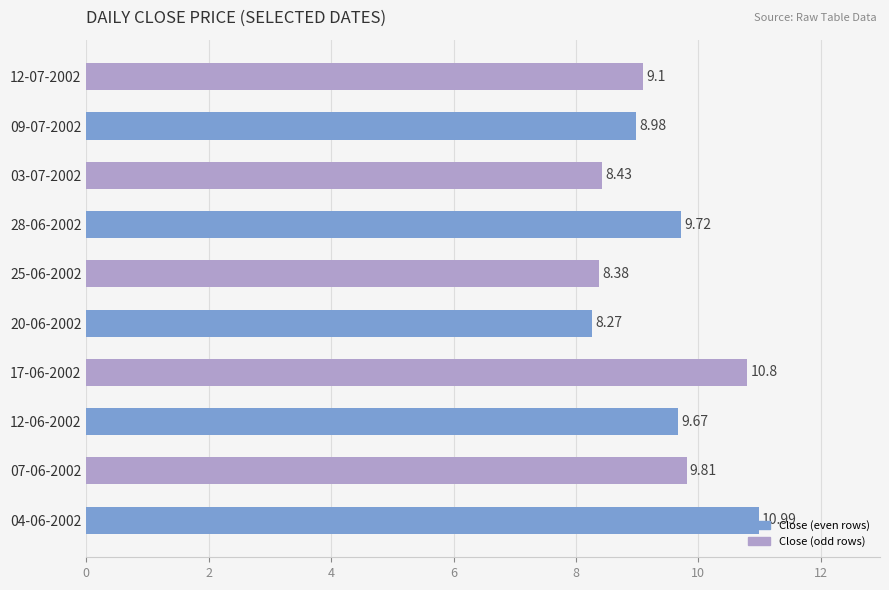

Rank the categories by value from lowest to highest.

20-06-2002, 25-06-2002, 03-07-2002, 09-07-2002, 12-07-2002, 12-06-2002, 28-06-2002, 07-06-2002, 17-06-2002, 04-06-2002